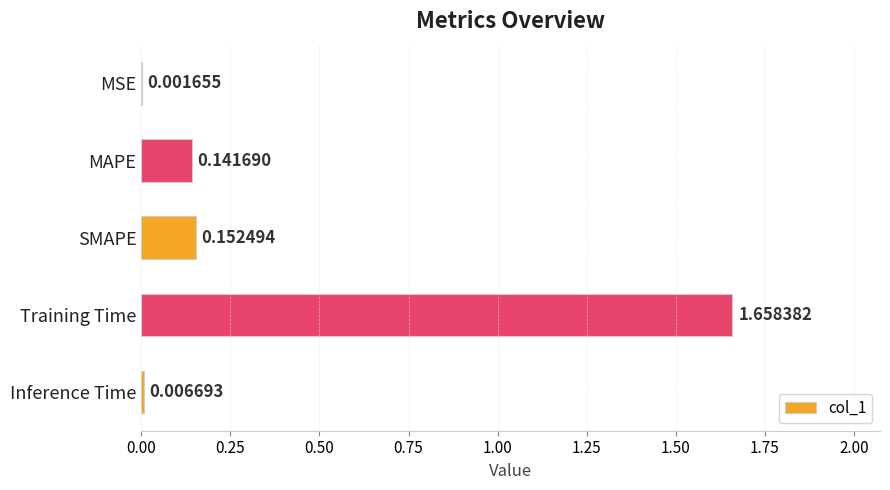

At which category does the chart reach its peak across all series?

Training Time